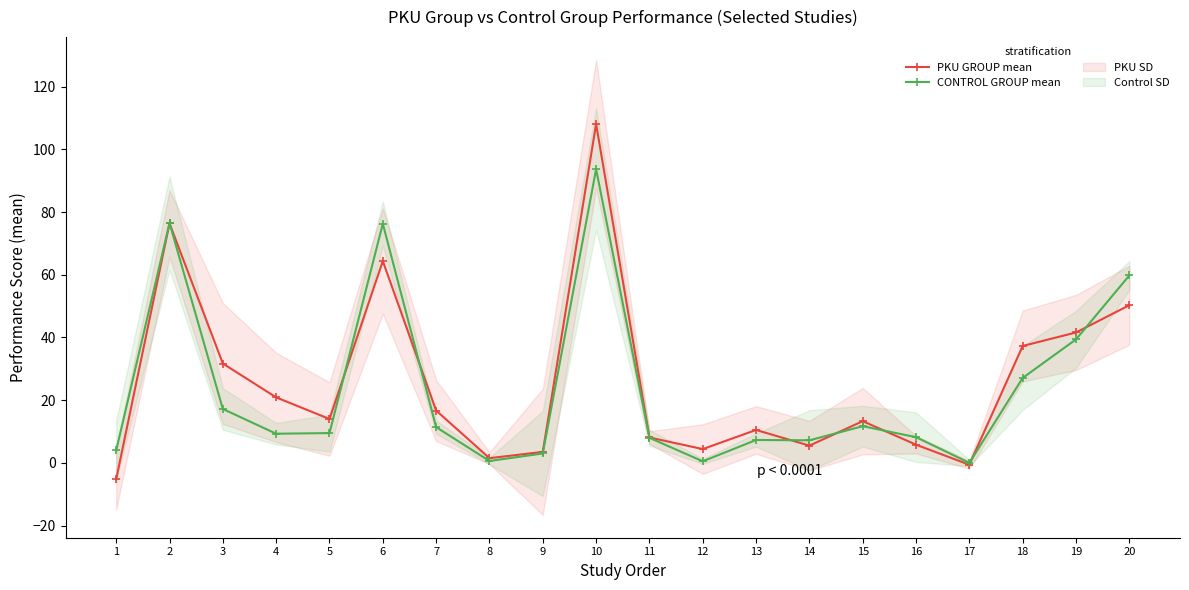

Between 7 and 4, which is larger?

4